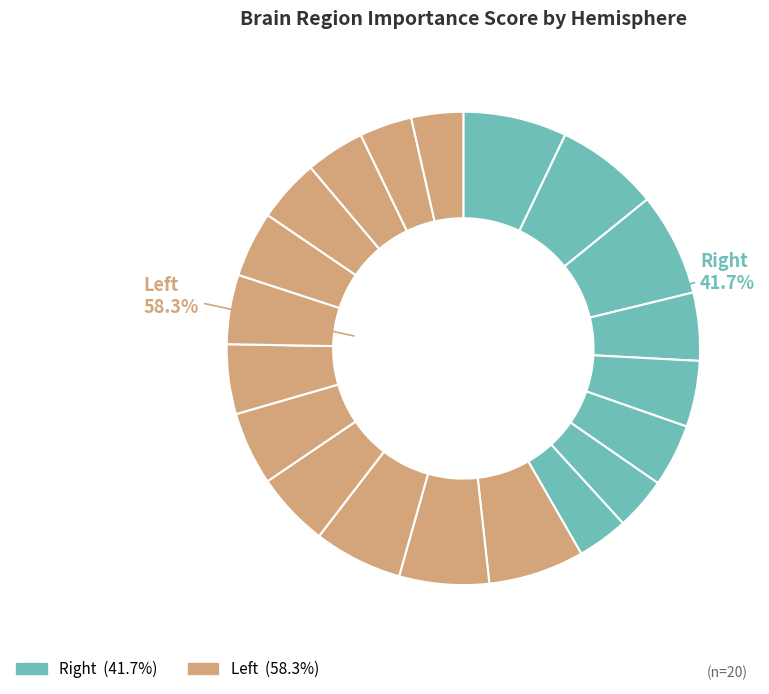

Is there any slice that represents more than half of the pie?

No